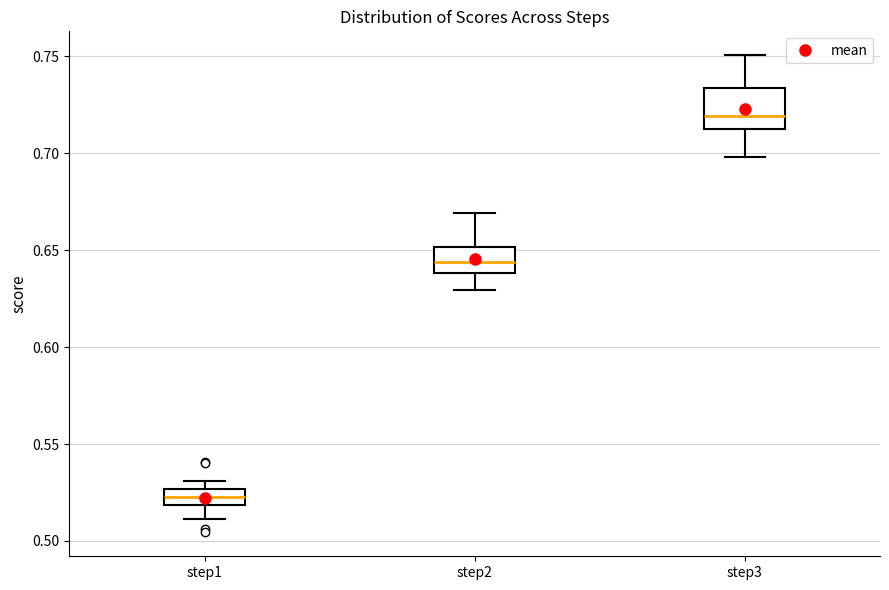

Where is the lower edge of the box for step1 on the y-axis? The values are not printed on the chart, so give them approximately, as read against the axis.

0.520